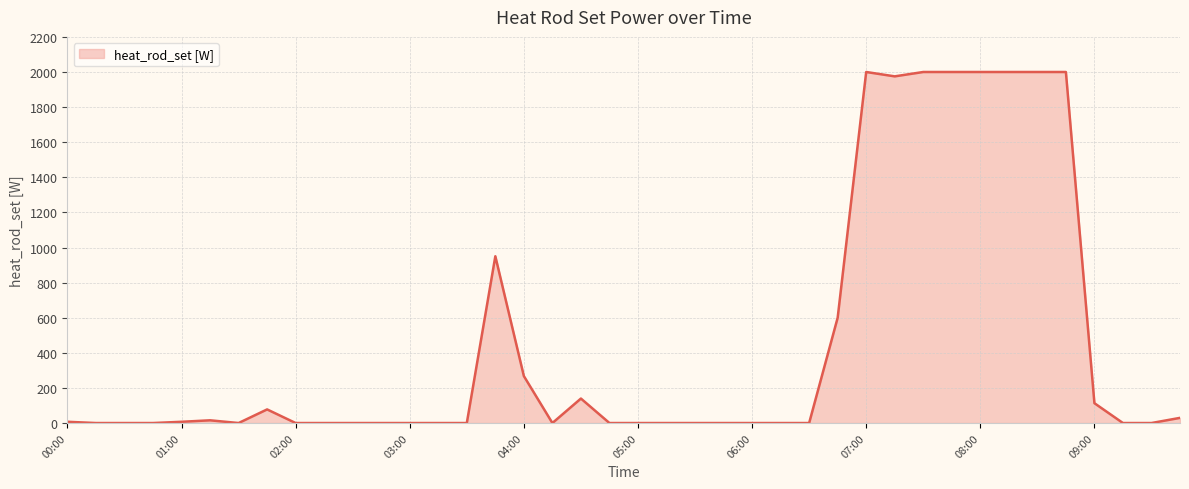

What is the difference between the maximum and minimum values?

2000.0